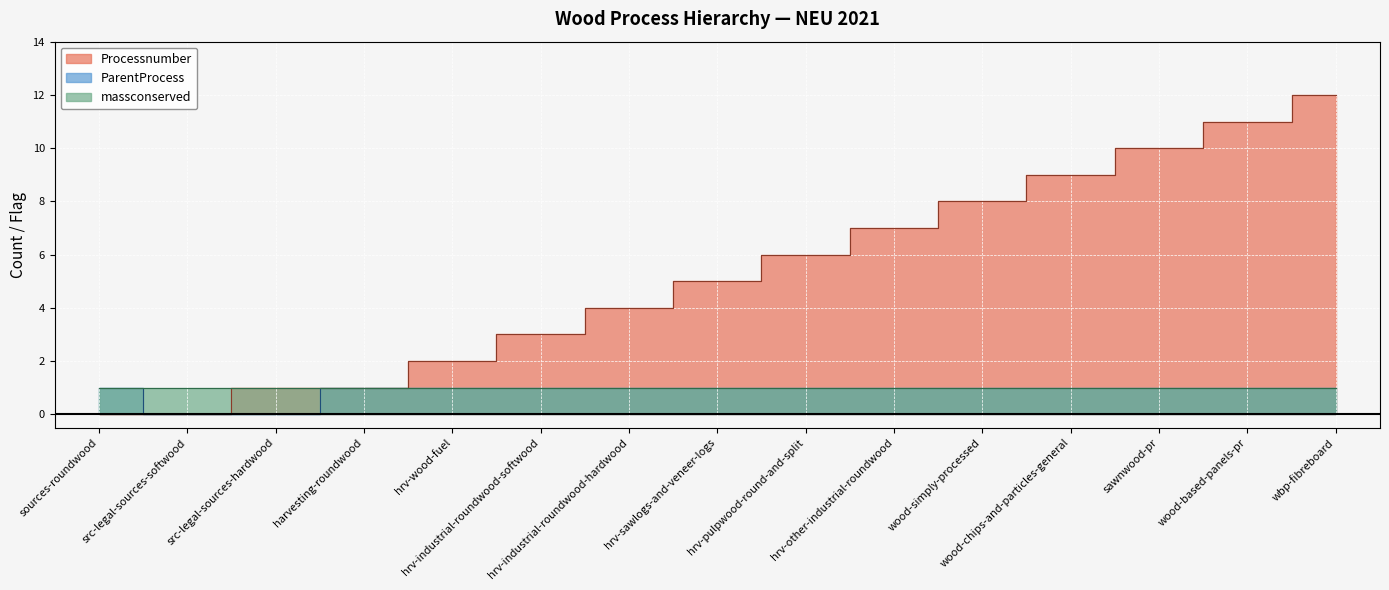

Where is ParentProcess nearest to the value 0?

src-legal-sources-softwood